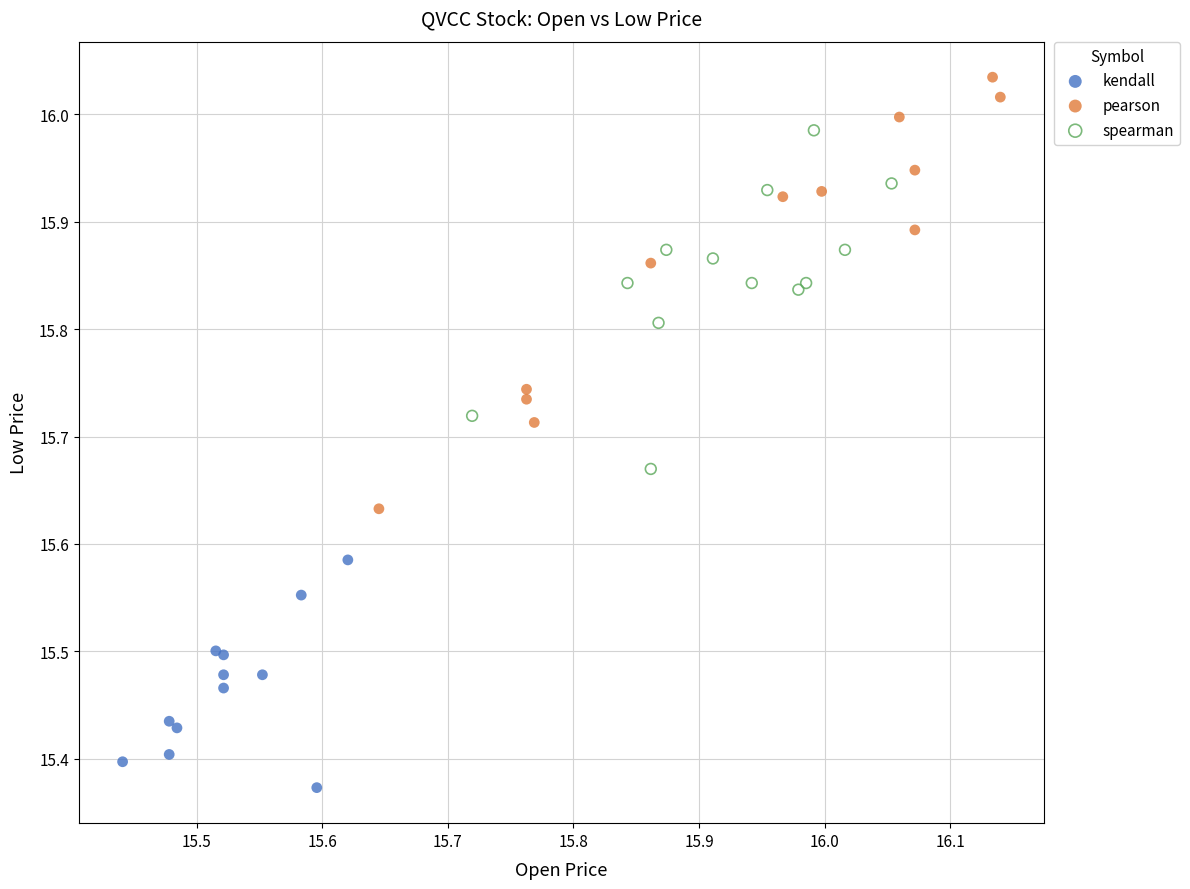

Which series has the largest Y range (max minus min)?

pearson